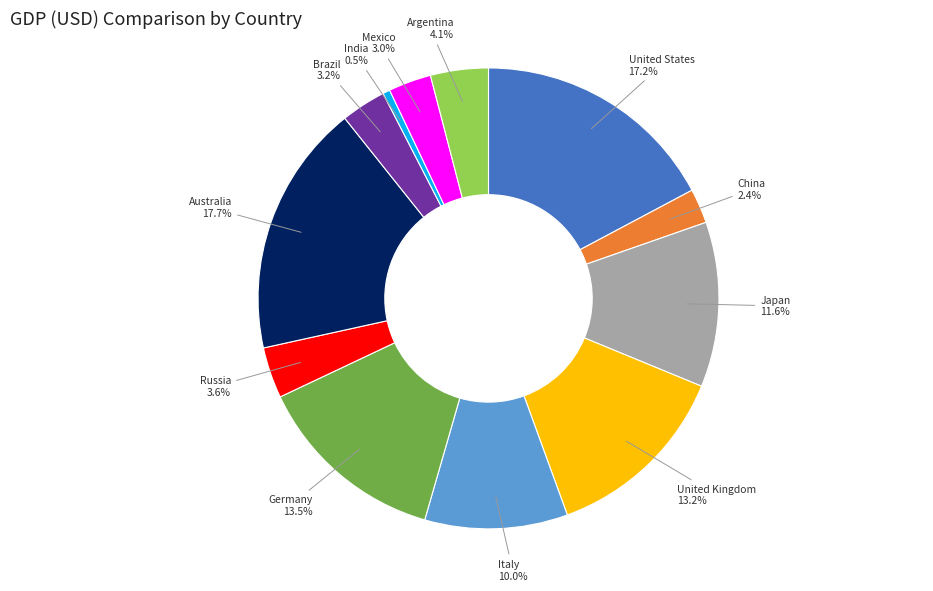

How many segments does this pie chart have?

12